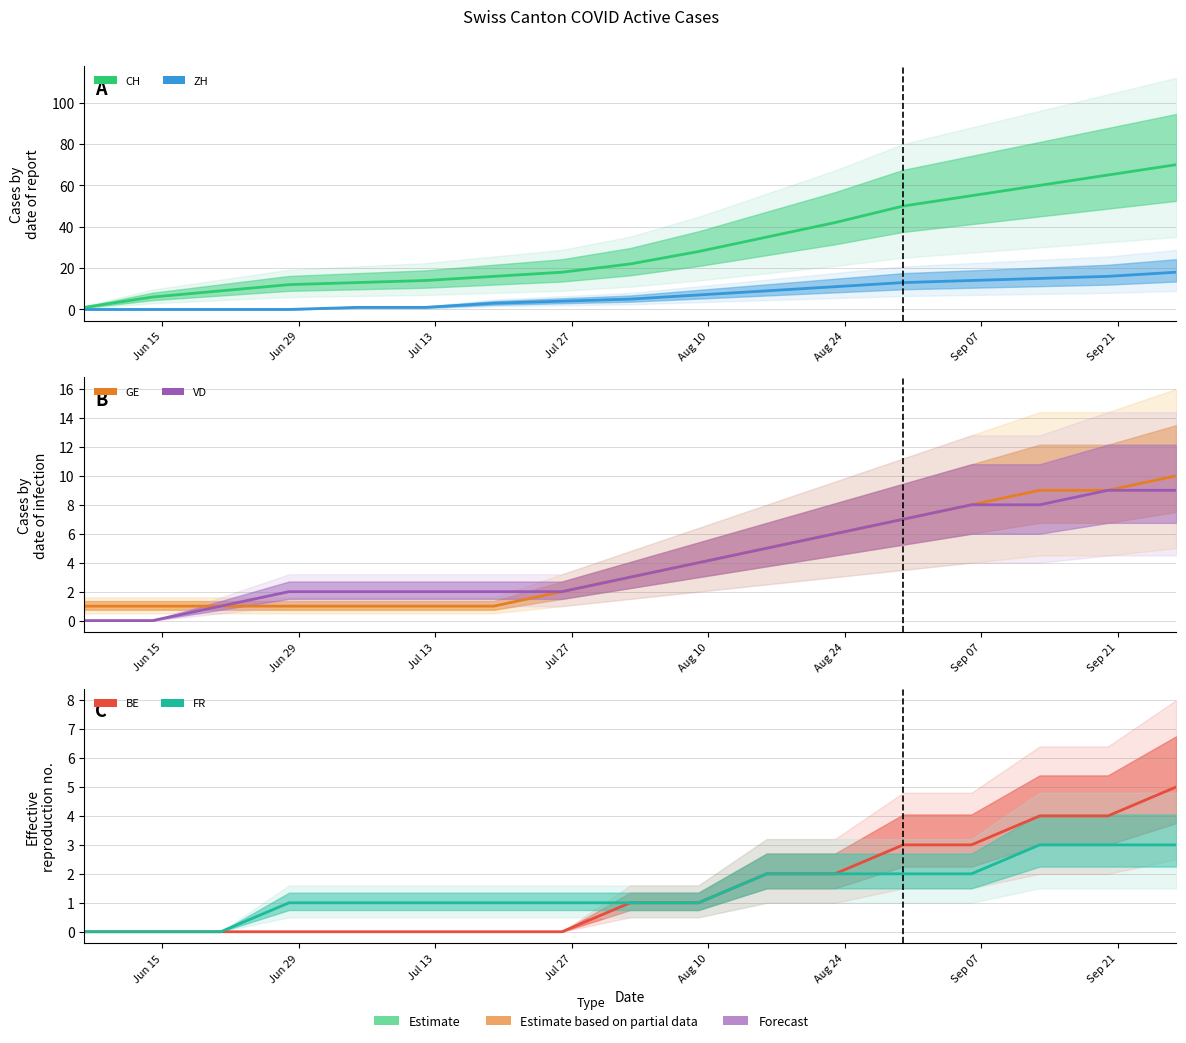

Reading right to left, list all the values displayed in this chart.

CH: 70	65	60	55	50	42	35	28	22	18	16	14	13	12	9	6	1
ZH: 18	16	15	14	13	11	9	7	5	4	3	1	1	0	0	0	0
GE: 10	9	9	8	7	6	5	4	3	2	1	1	1	1	1	1	1
VD: 9	9	8	8	7	6	5	4	3	2	2	2	2	2	1	0	0
BE: 5	4	4	3	3	2	2	1	1	0	0	0	0	0	0	0	0
FR: 3	3	3	2	2	2	2	1	1	1	1	1	1	1	0	0	0